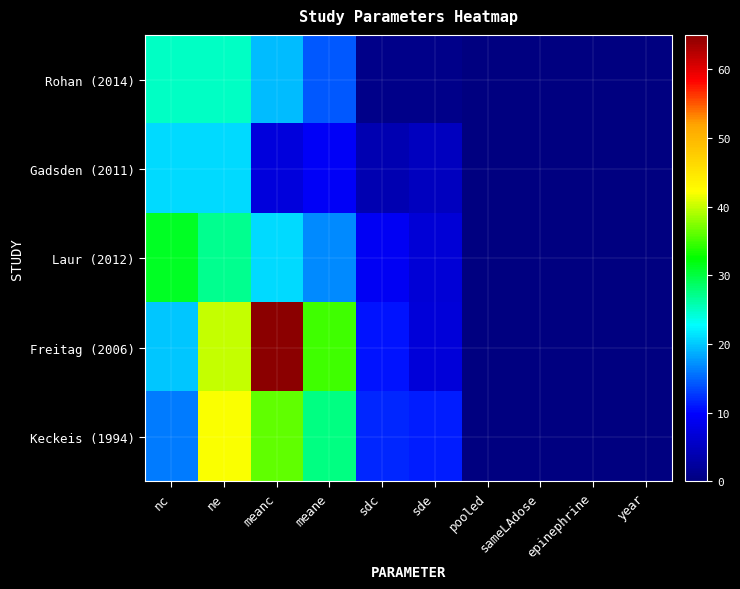

Reading left to right, what are all the values shown in this chart?

Rohan (2014): nc=25.0	ne=25.0	meanc=19.5	meane=14.3	sdc=0.9	sde=0.9	pooled=0.0	sameLAdose=0.0	epinephrine=0.0	year=0.0
Gadsden (2011): nc=21.0	ne=21.0	meanc=7.3	meane=9.3	sdc=4.0	sde=4.9	pooled=0.0	sameLAdose=0.0	epinephrine=0.0	year=0.0
Laur (2012): nc=31.0	ne=27.0	meanc=21.0	meane=17.0	sdc=8.9	sde=6.7	pooled=0.0	sameLAdose=0.0	epinephrine=0.0	year=0.0
Freitag (2006): nc=20.0	ne=40.0	meanc=65.0	meane=35.0	sdc=10.9	sde=6.9	pooled=0.0	sameLAdose=0.0	epinephrine=0.0	year=0.0
Keckeis (1994): nc=16.0	ne=42.0	meanc=36.1	meane=27.5	sdc=11.7	sde=11.4	pooled=0.0	sameLAdose=0.0	epinephrine=0.0	year=0.0